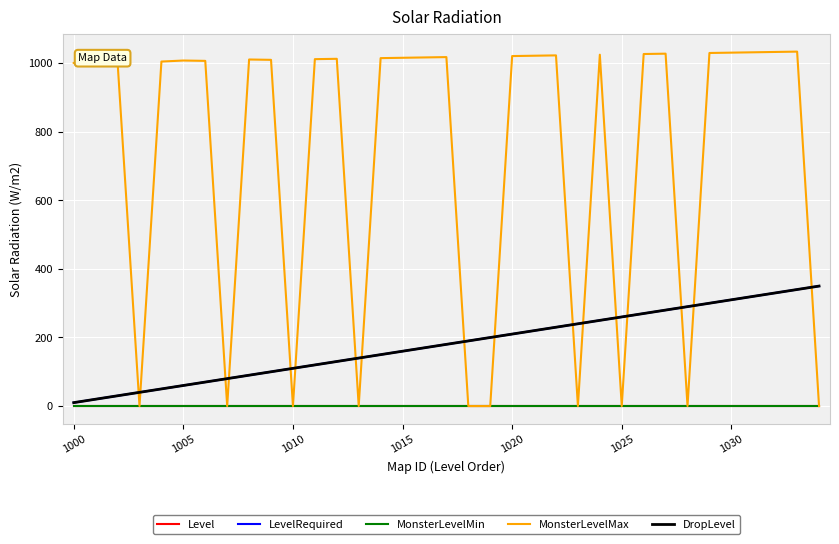

At which label does LevelRequired first exceed 180?

18